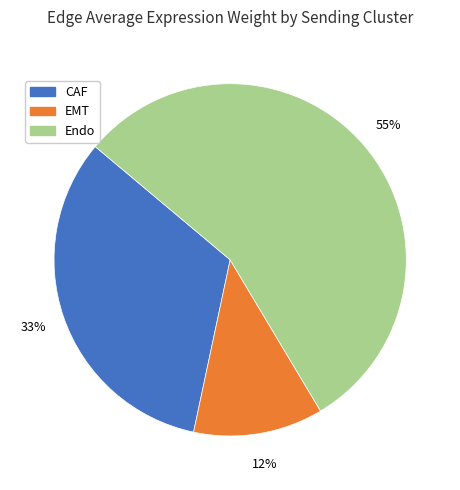

Is there any slice that represents more than half of the pie?

Yes